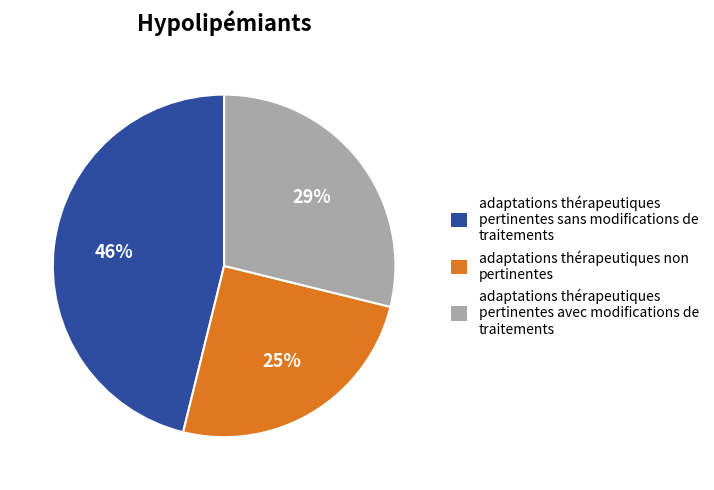

Rank the categories by value from highest to lowest.

adaptations thérapeutiques pertinentes sans modifications de traitements, adaptations thérapeutiques pertinentes avec modifications de traitements, adaptations thérapeutiques non pertinentes